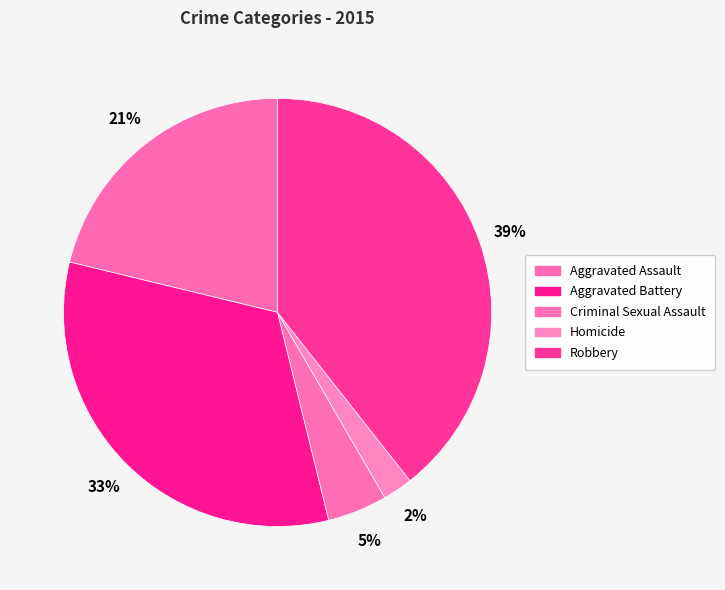

Does Homicide account for over 50% of the chart?

No